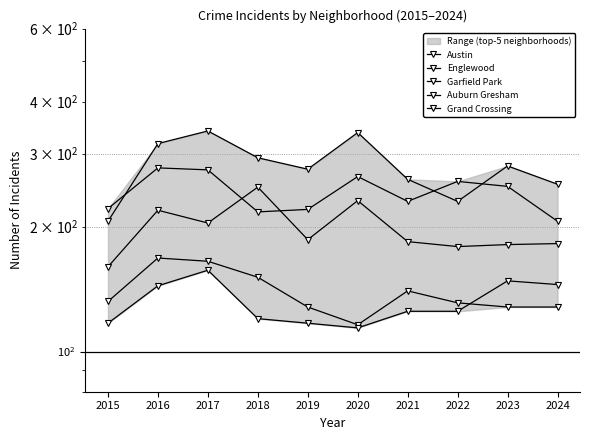

How many values in the Garfield Park series exceed 186?

4